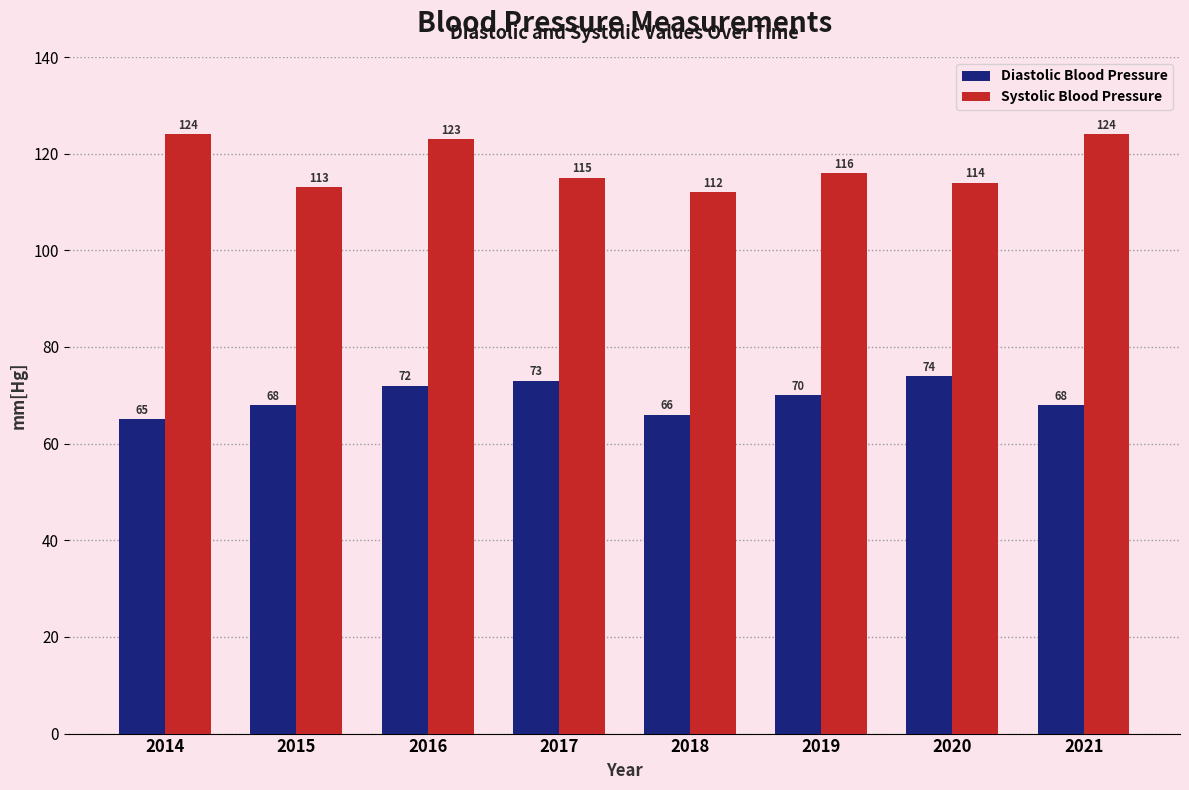

Reading right to left, extract all data points from this chart.

Diastolic Blood Pressure: 68	74	70	66	73	72	68	65
Systolic Blood Pressure: 124	114	116	112	115	123	113	124